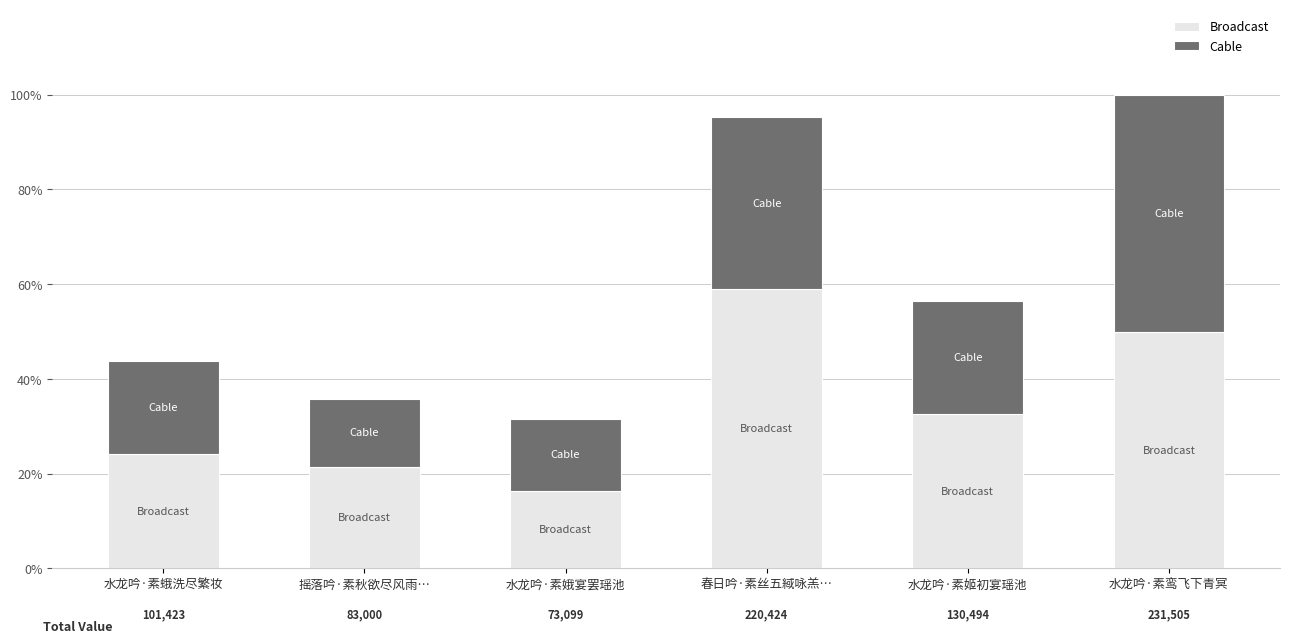

What are all the series names shown in the legend?

Broadcast, Cable